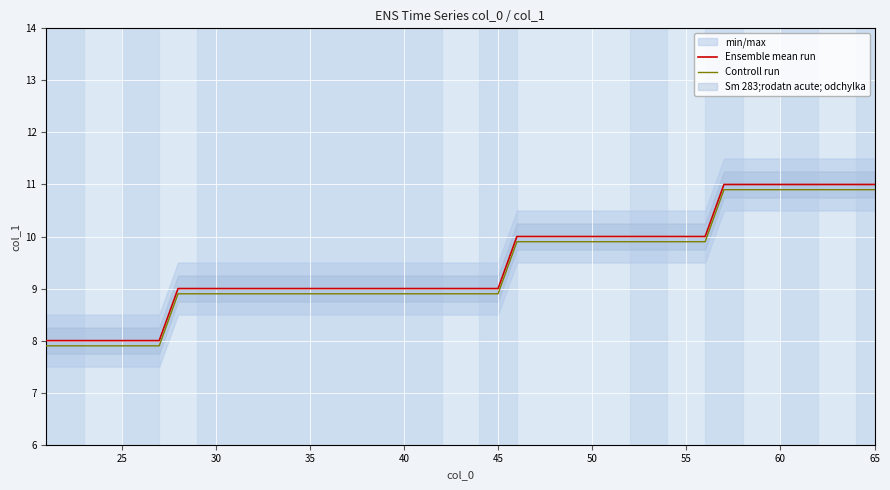

True or false: Controll run and Ensemble mean run cross at least once.

False